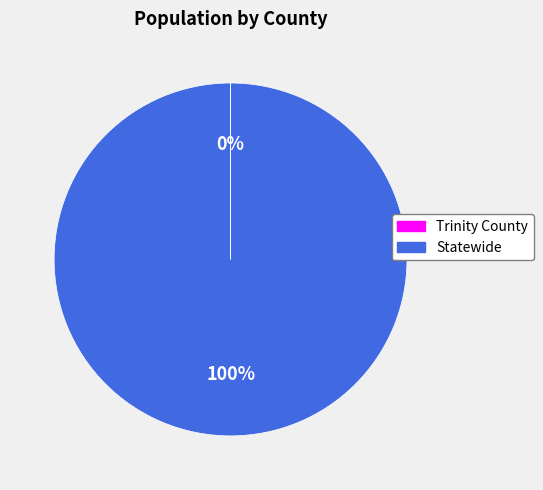

To the nearest percent, what portion does Statewide represent?

100%